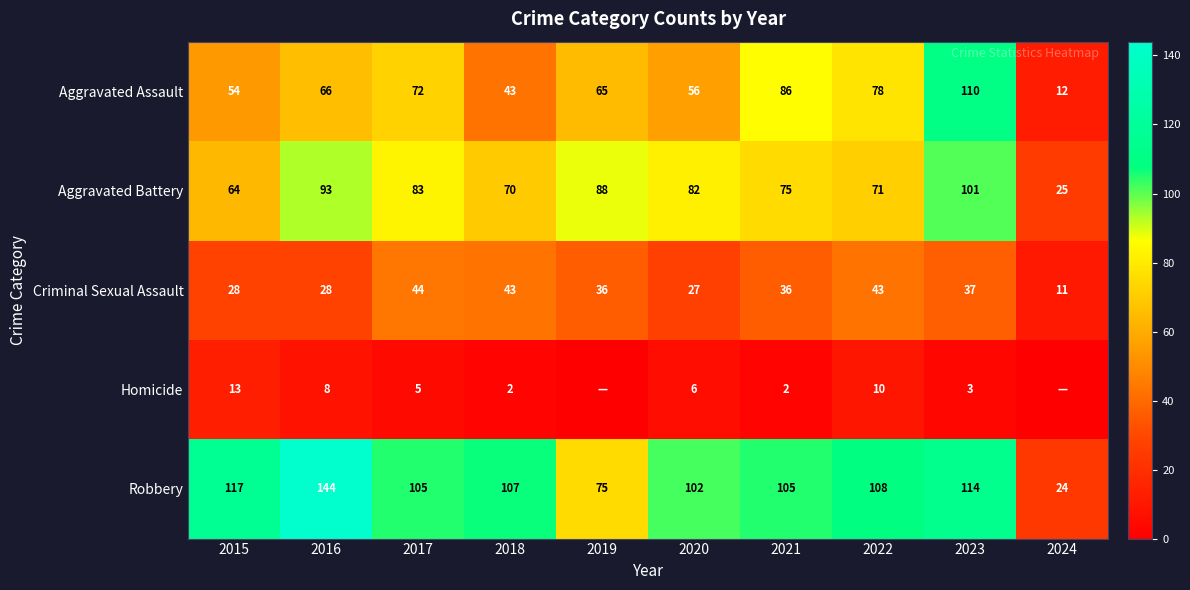

At which label does Criminal Sexual Assault reach its minimum?

2024